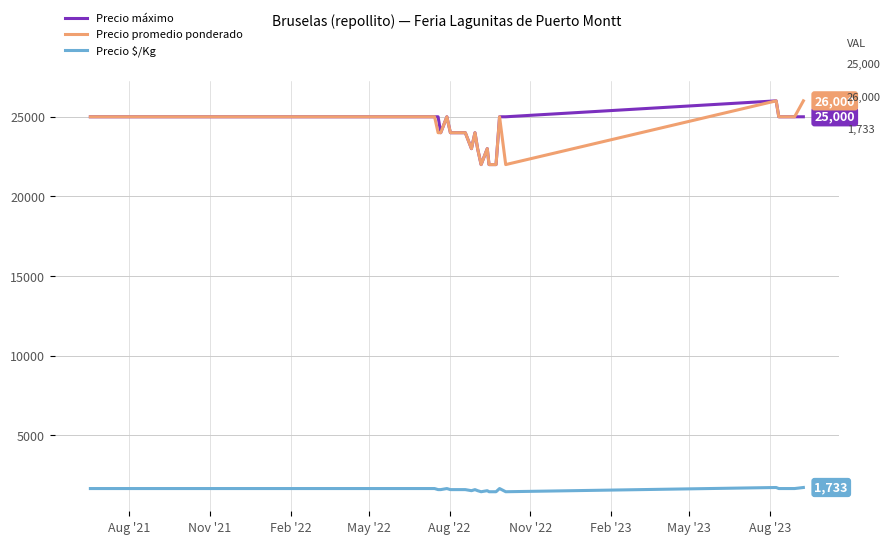

What is the minimum value shown in the chart?

1467